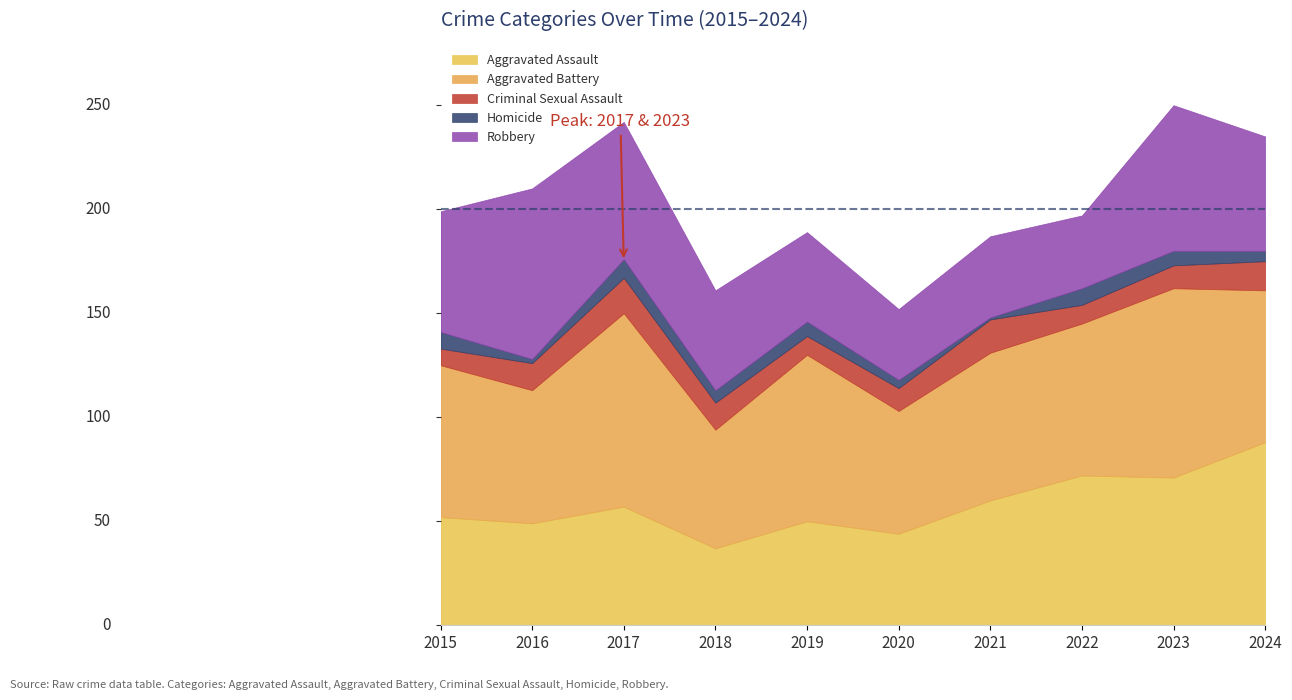

True or false: Aggravated Battery has a value of 120 at 2021.

False